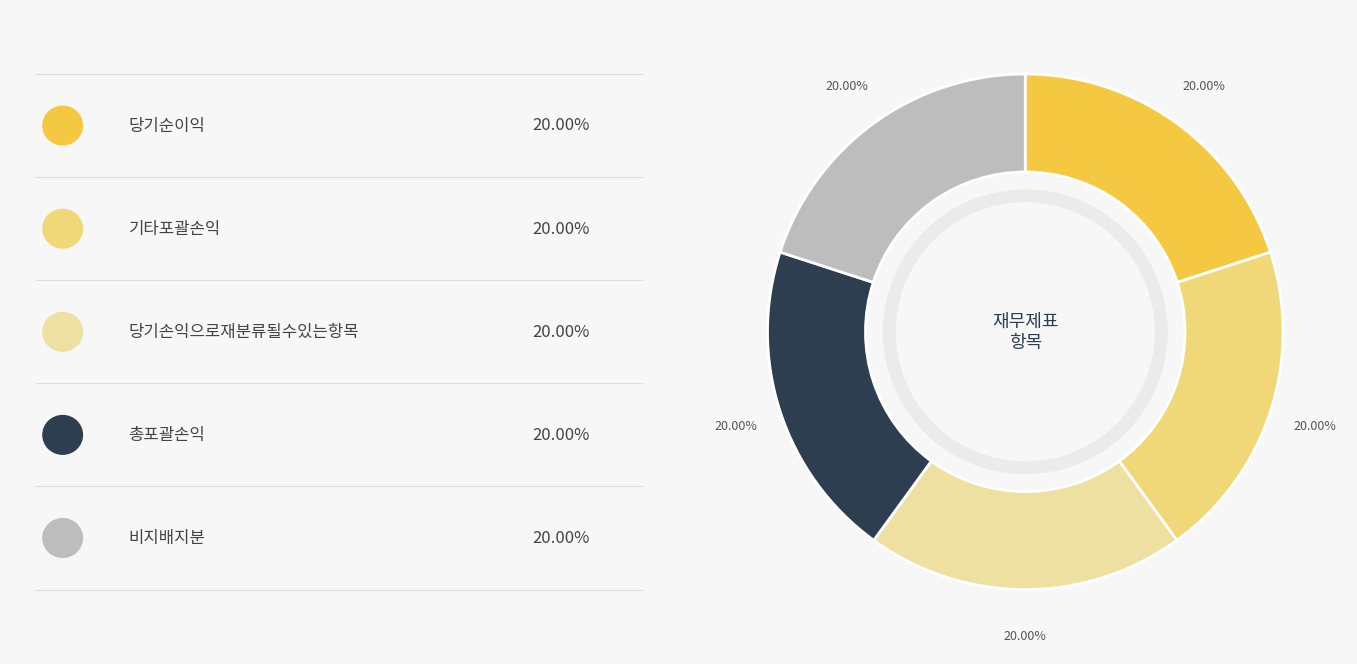

Count the number of slices in the pie.

5